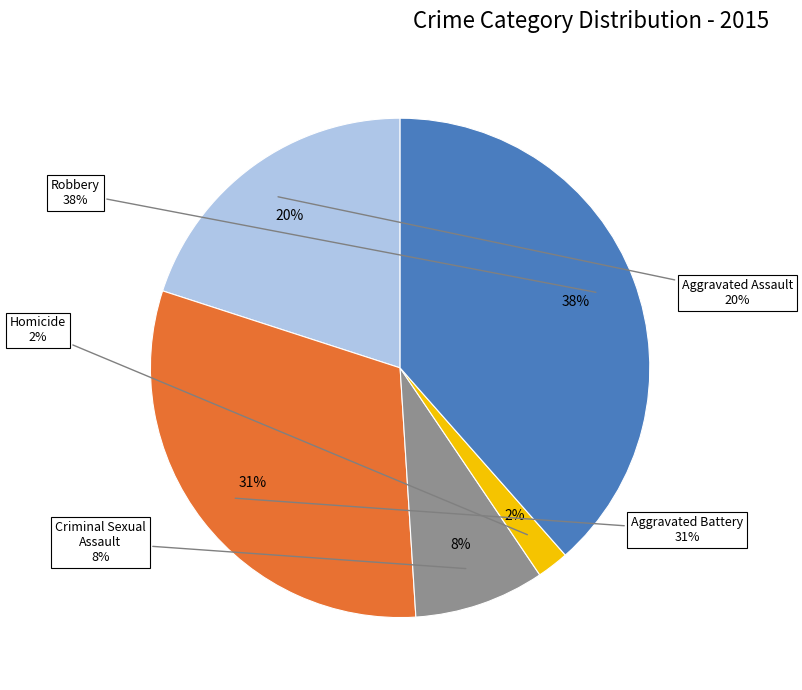

What is the total percentage of Aggravated Battery and Criminal Sexual Assault?

39.4%